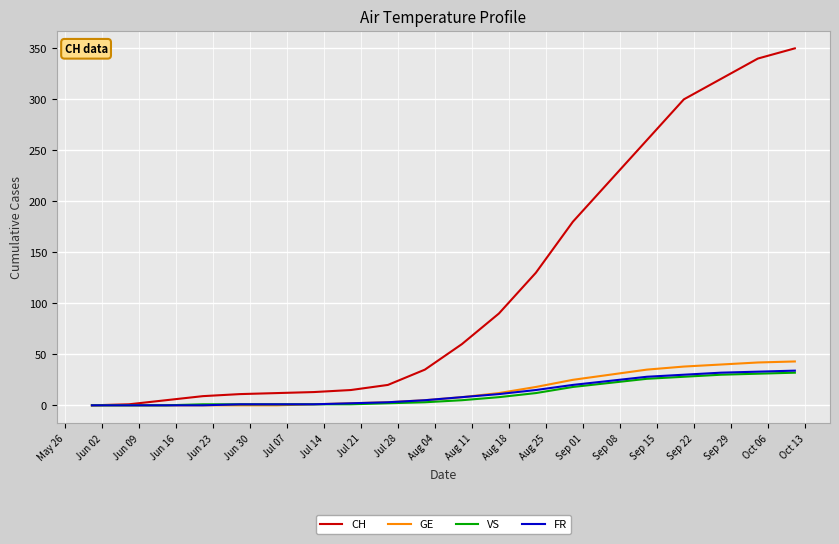

What are all the series names shown in the legend?

CH, GE, VS, FR